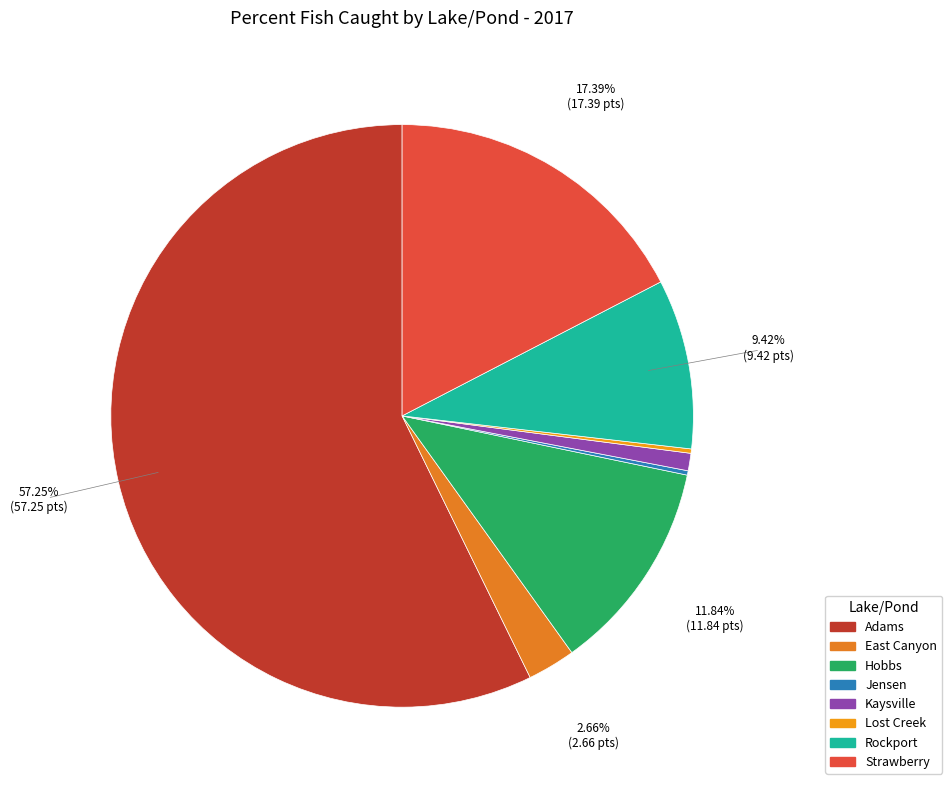

What is the majority slice?

Adams